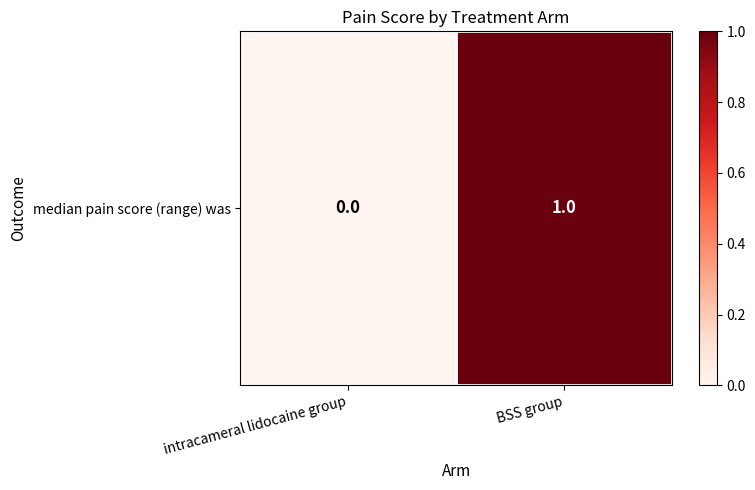

How many positive values are there?

1